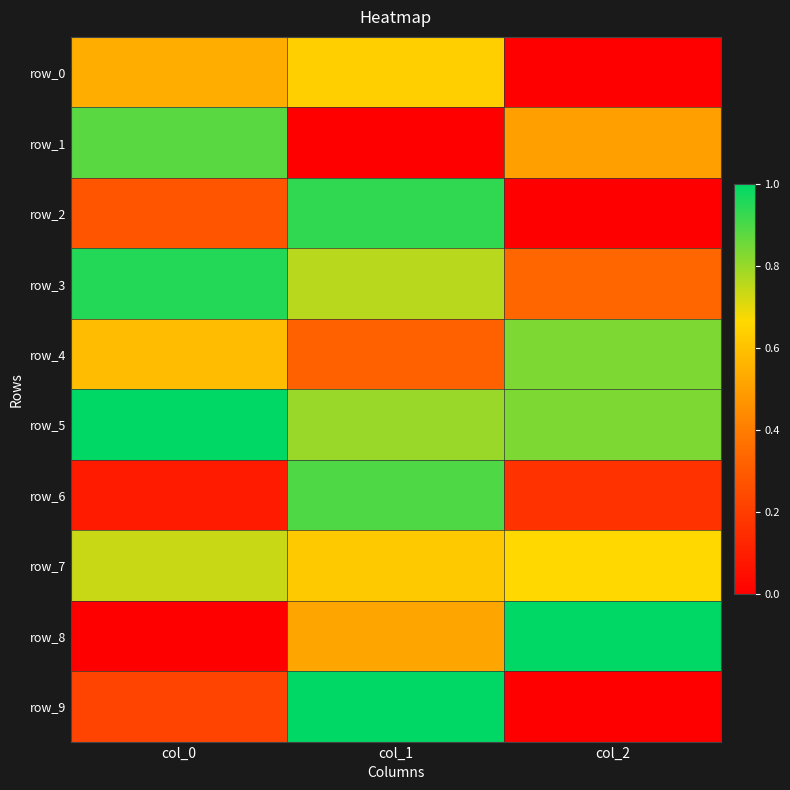

Reading right to left, what are all the values shown in this chart?

row_0: 0.0	0.6	0.5
row_1: 0.5	0.0	0.9
row_2: 0.0	0.9	0.3
row_3: 0.3	0.8	0.9
row_4: 0.8	0.3	0.6
row_5: 0.8	0.8	1.0
row_6: 0.2	0.9	0.1
row_7: 0.7	0.6	0.7
row_8: 1.0	0.5	0.0
row_9: 0.0	1.0	0.2